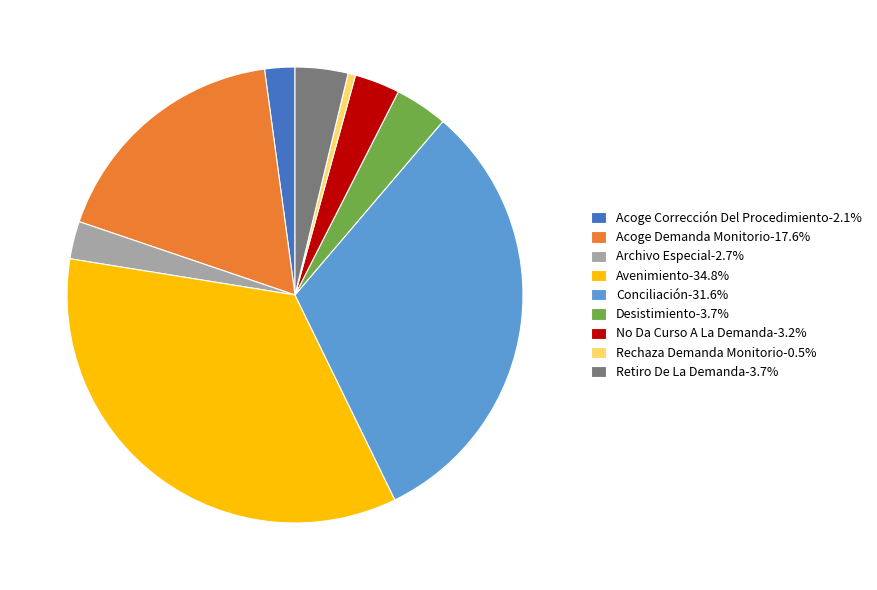

Which slice is the largest?

Avenimiento